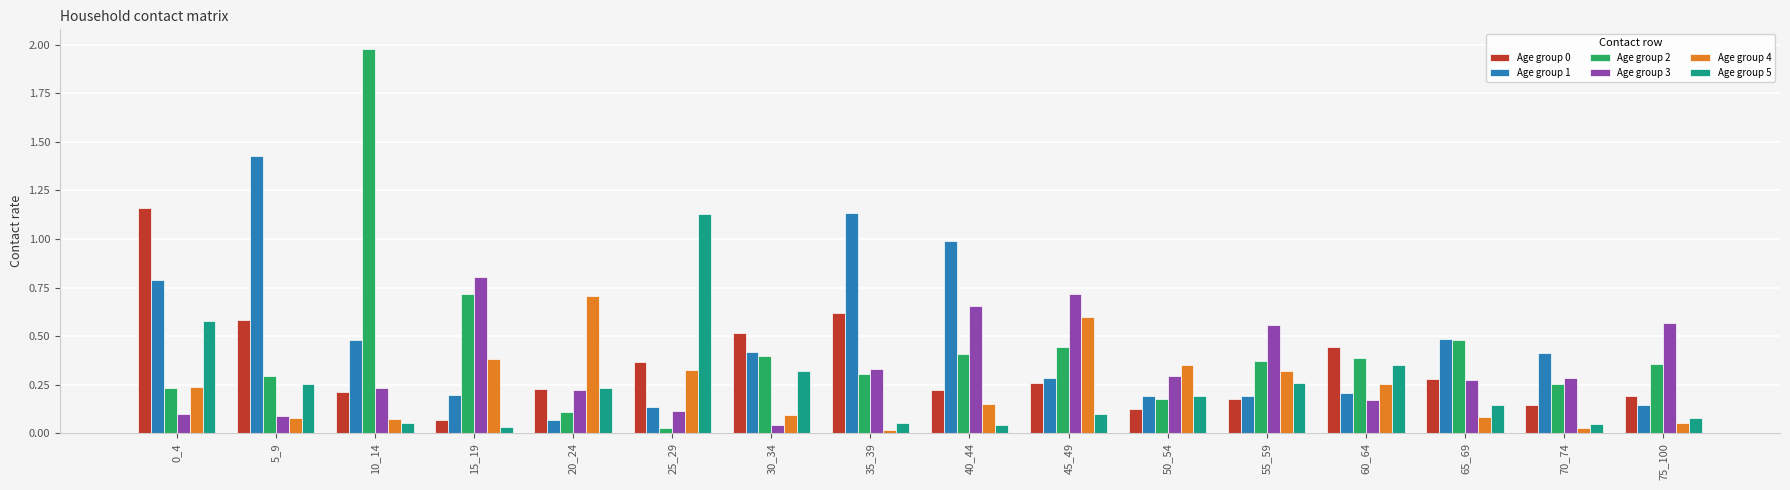

What is the sum of all Age group 2 values?

7.0